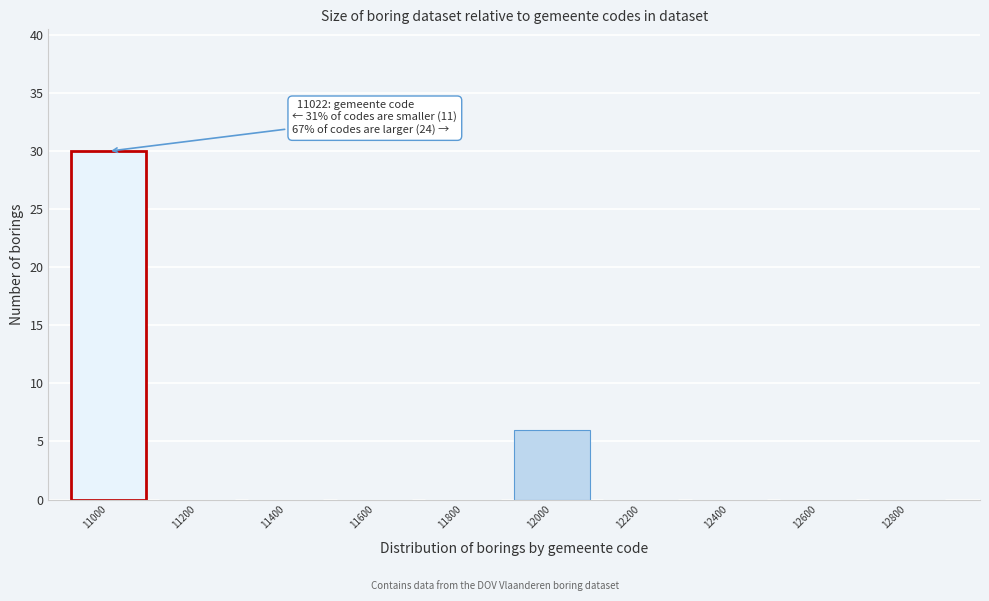

Reading right to left, what are all the values shown in this chart?

12800=0	12600=0	12400=0	12200=0	12000=6	11800=0	11600=0	11400=0	11200=0	11000=30